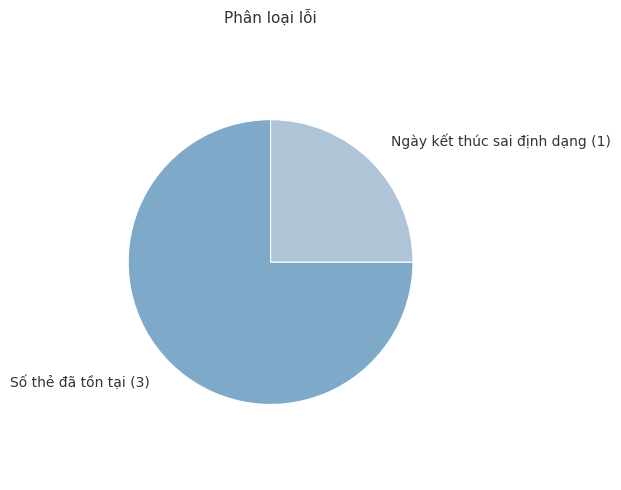

The Số thẻ đã tồn tại slice represents 75% of the pie. True or false?

True